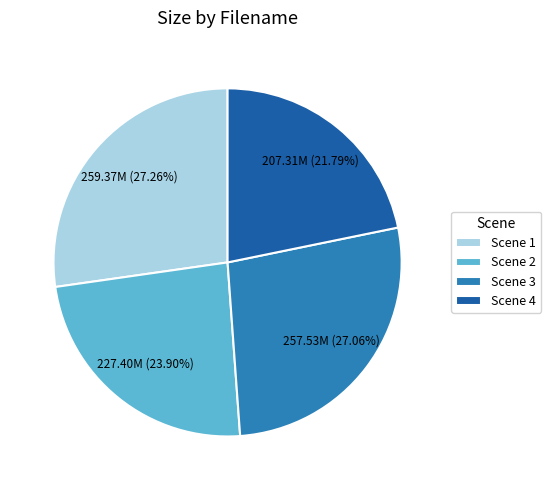

To the nearest percent, what is the average slice percentage?

25%